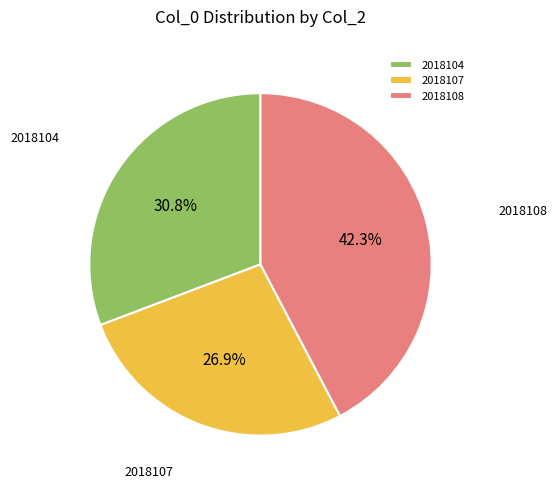

Between 2018104 and 2018107, which is larger?

2018104